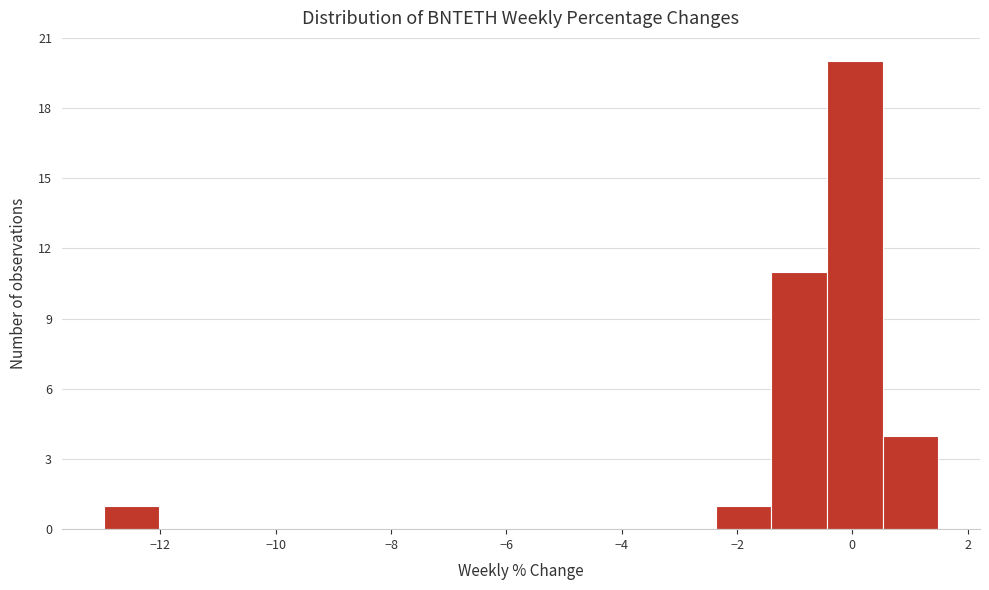

Reading left to right, transcribe this chart: for each bar, give the range it covers on the x-axis and its height. Neither the bar edges nor the heights are printed on the chart, so give them approximately, as read against the axes.

-13.0 to -12.0: 1
-12.0 to -11.0: 0
-11.0 to -10.0: 0
-10.0 to -9.2: 0
-9.2 to -8.2: 0
-8.2 to -7.2: 0
-7.2 to -6.2: 0
-6.2 to -5.2: 0
-5.2 to -4.4: 0
-4.4 to -3.4: 0
-3.4 to -2.4: 0
-2.4 to -1.4: 1
-1.4 to -0.4: 11
-0.4 to 0.6: 20
0.6 to 1.4: 4